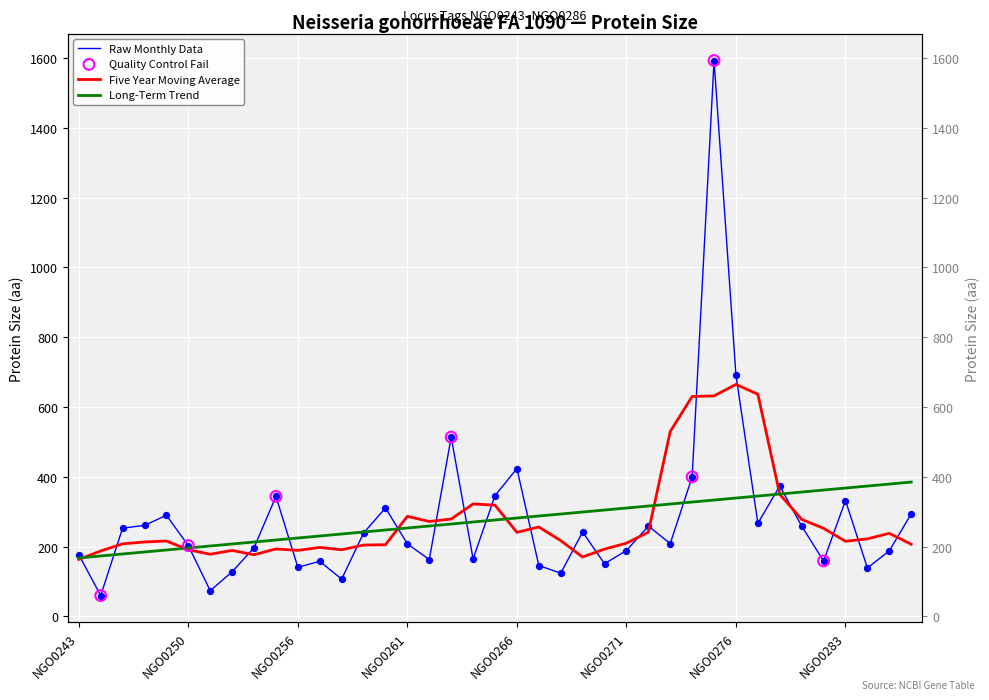

At which category is the sum across all series the highest?

NGO0275